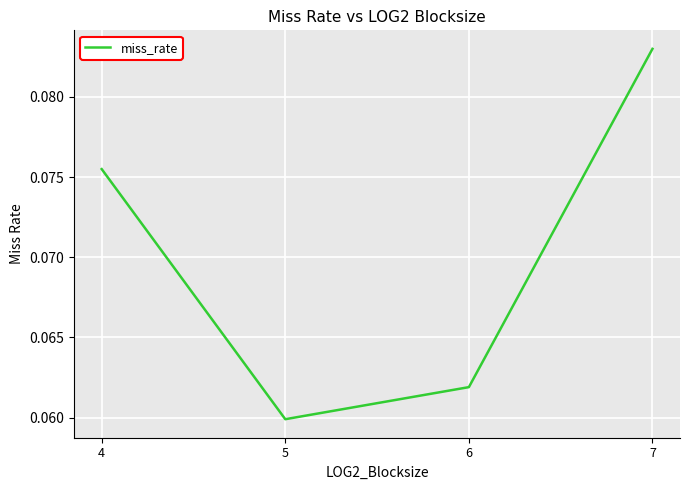

How many lines are shown in the chart?

1